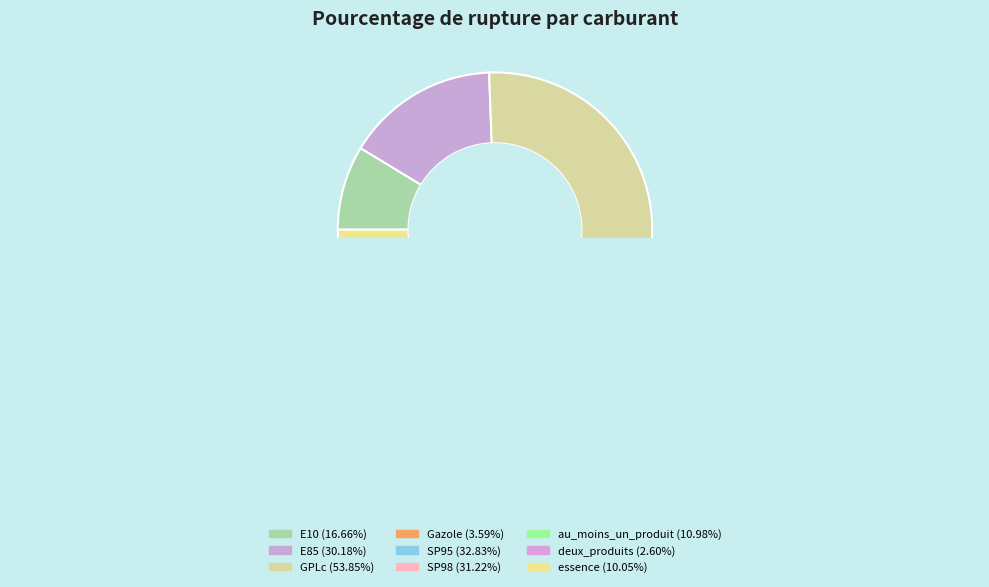

True or false: E10 accounts for 24% of the total.

False